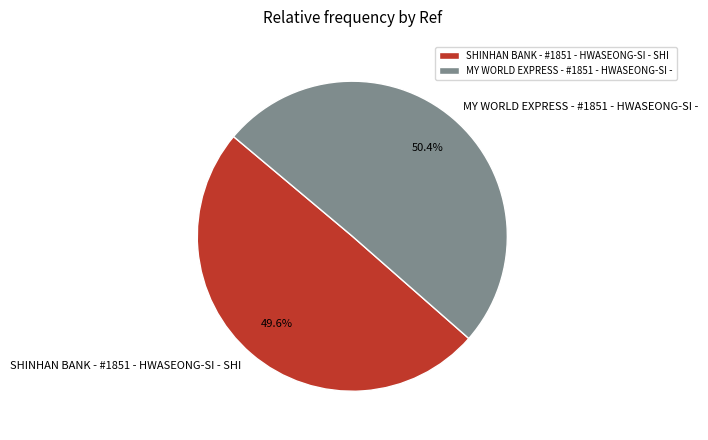

What is the total percentage of SHINHAN BANK - #1851 - HWASEONG-SI - SHI and MY WORLD EXPRESS - #1851 - HWASEONG-SI -?

100.0%